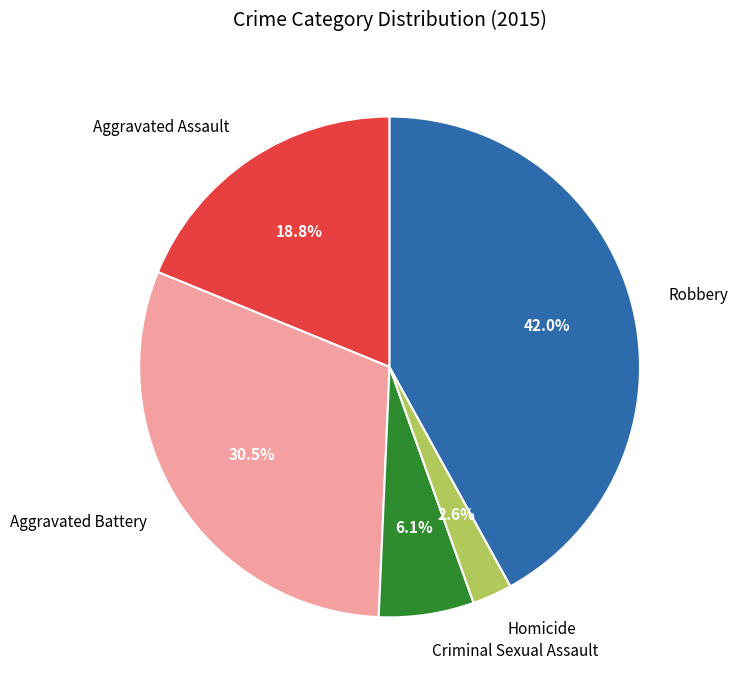

Do Aggravated Assault and Homicide together represent more than half of the pie?

No